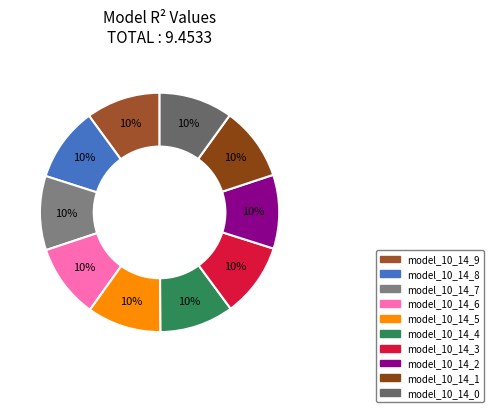

To the nearest percent, what portion does model_10_14_5 represent?

10%